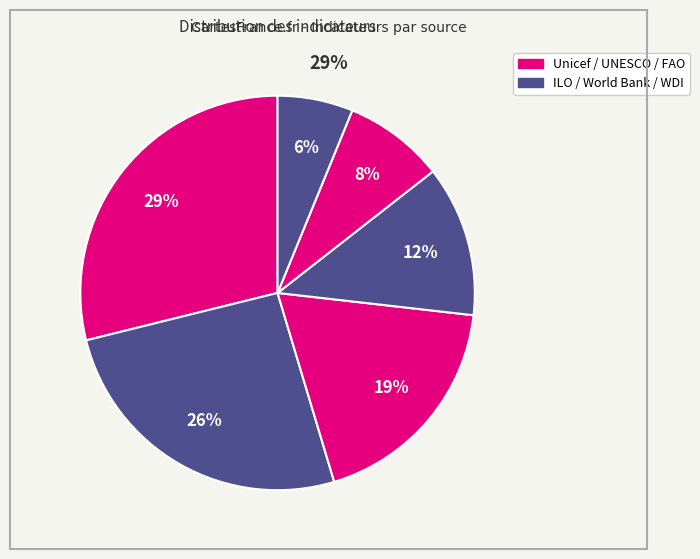

How many slices are in this pie chart?

6